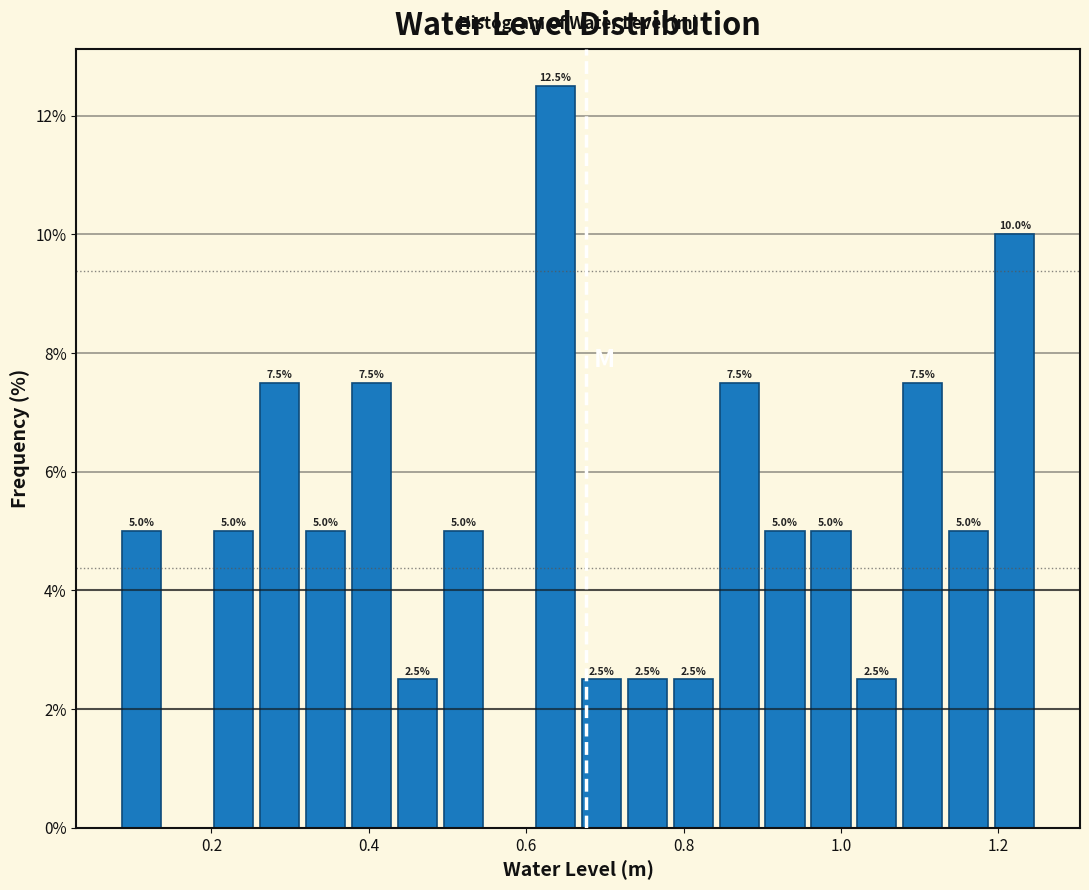

Around what value on the x-axis is the tallest bar? Give the approximate position of its centre, as read against the axis.

0.64